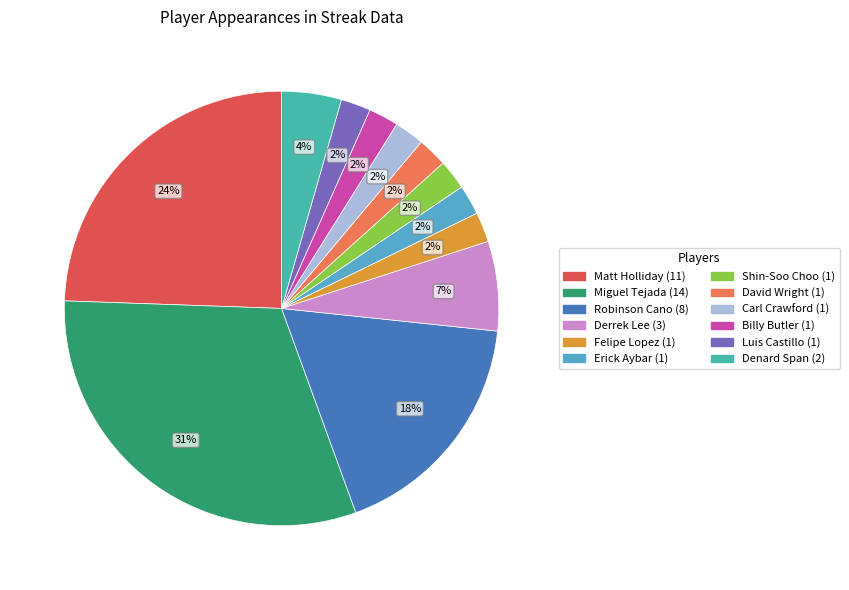

To the nearest percent, what is the average slice percentage?

8%